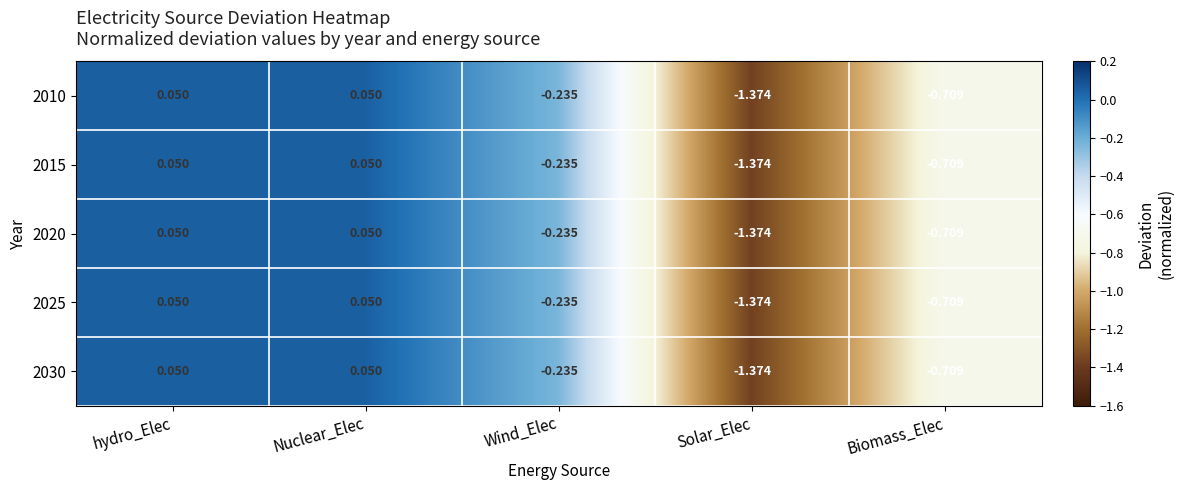

Which category has the lowest value in the 2030 series?

Solar_Elec